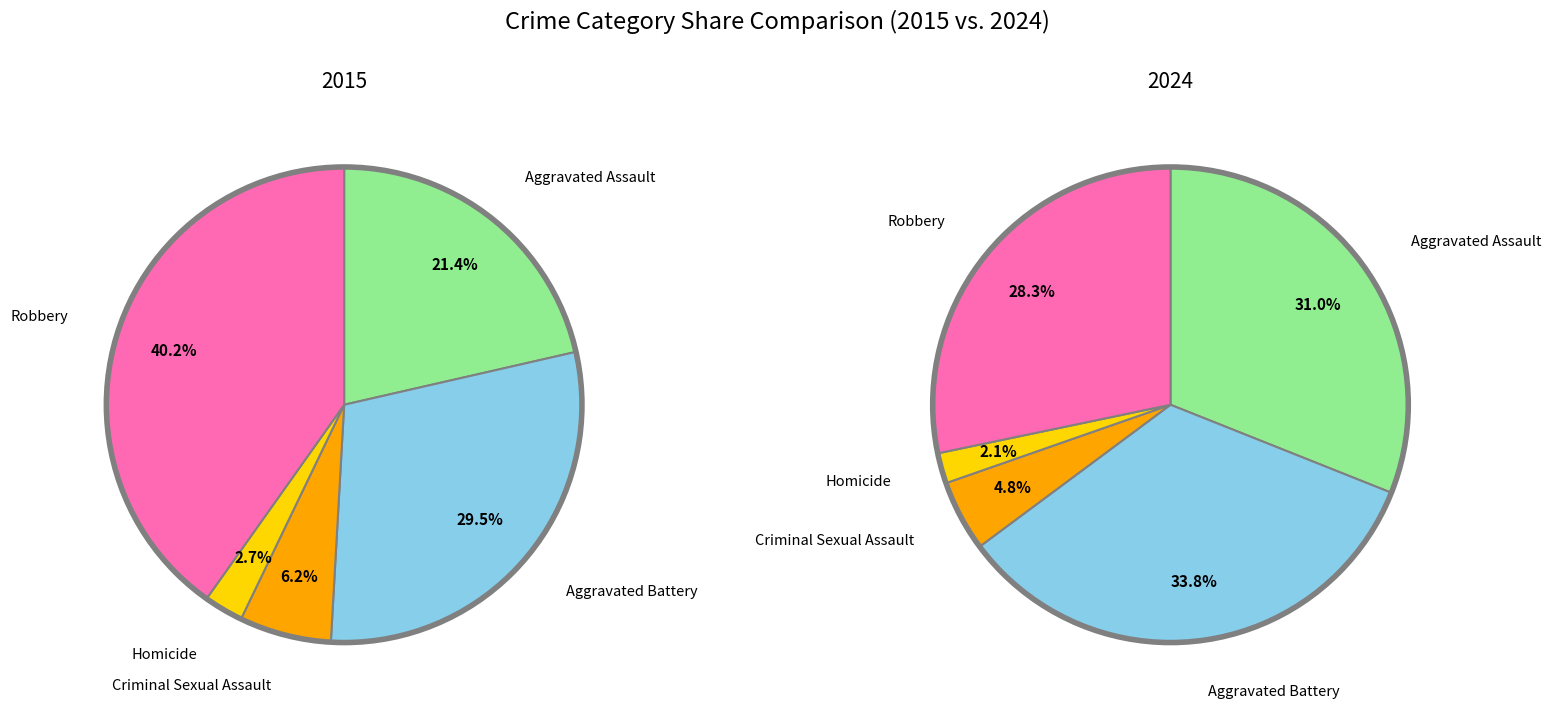

Do Homicide and Aggravated Battery together represent more than half of the pie?

No